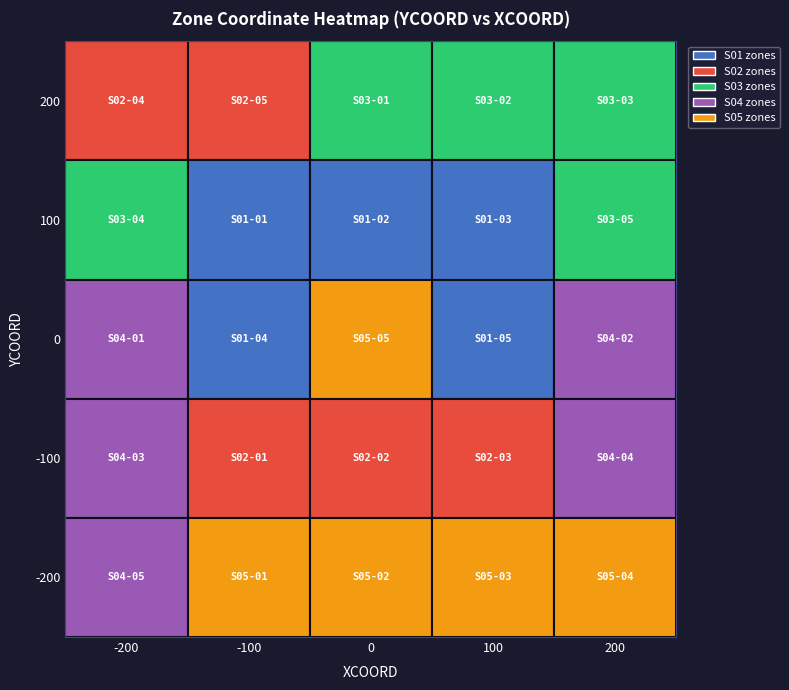

Reading left to right, extract all data points from this chart.

S02-04: 0=-200	1=200
S02-05: 0=-100	1=200
S03-01: 0=0	1=200
S03-02: 0=100	1=200
S03-03: 0=200	1=200
S03-04: 0=-200	1=100
S01-01: 0=-100	1=100
S01-02: 0=0	1=100
S01-03: 0=100	1=100
S03-05: 0=200	1=100
S04-01: 0=-200	1=0
S01-04: 0=-100	1=0
S05-05: 0=0	1=0
S01-05: 0=100	1=0
S04-02: 0=200	1=0
S04-03: 0=-200	1=-100
S02-01: 0=-100	1=-100
S02-02: 0=0	1=-100
S02-03: 0=100	1=-100
S04-04: 0=200	1=-100
S04-05: 0=-200	1=-200
S05-01: 0=-100	1=-200
S05-02: 0=0	1=-200
S05-03: 0=100	1=-200
S05-04: 0=200	1=-200